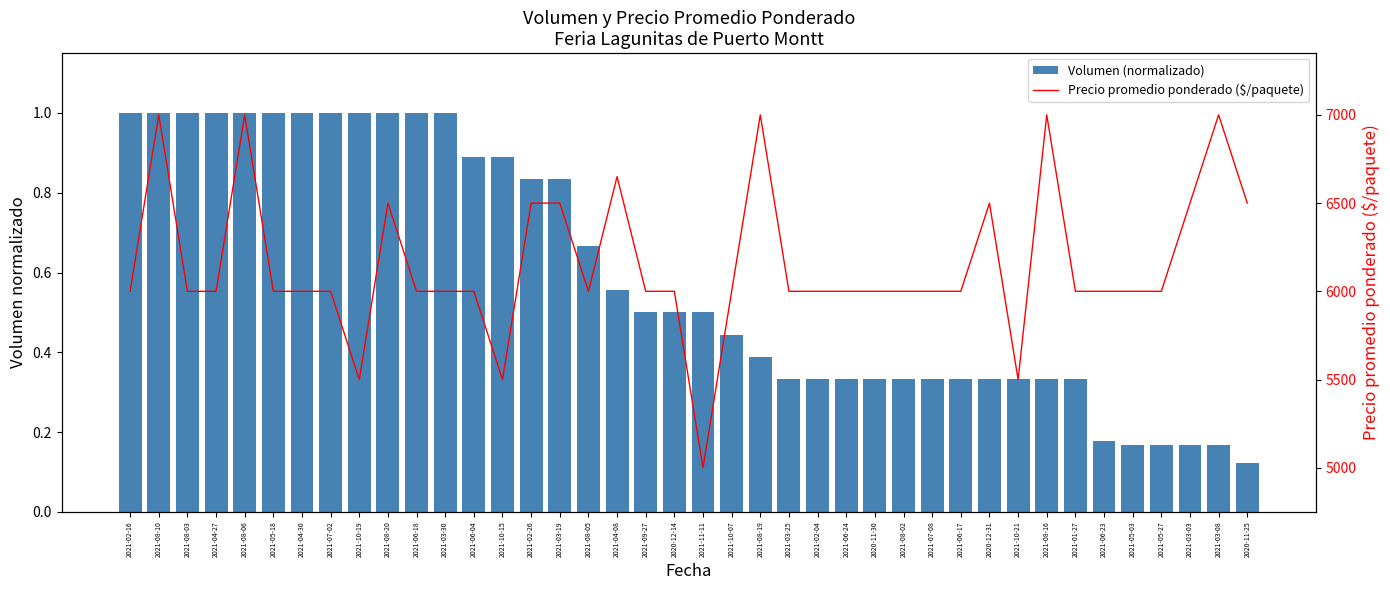

Which has a higher value, 2021-10-15 or 2021-10-21?

2021-10-15